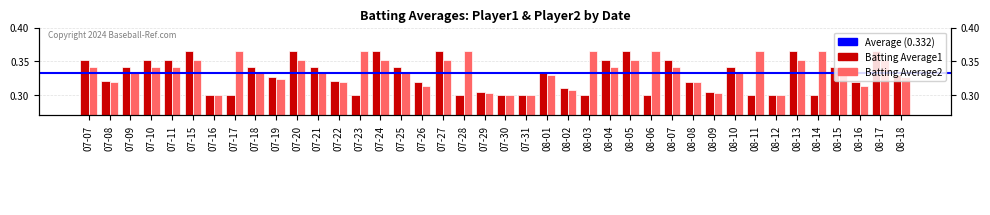

At which label is Batting Average2 closest to 0?

07-16